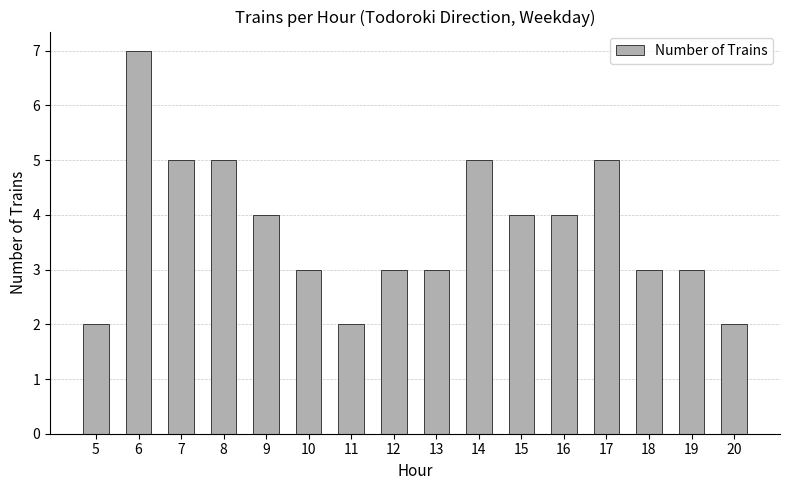

What is the sum of all values?

60